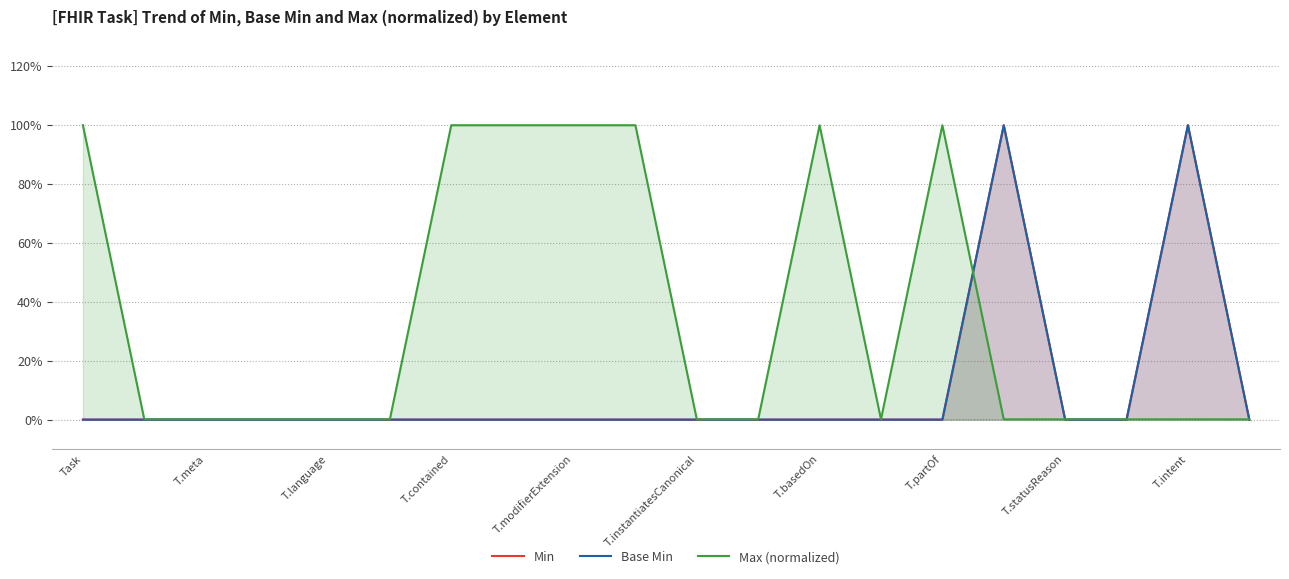

Count the Base Min values in the range 0 to 1.

20